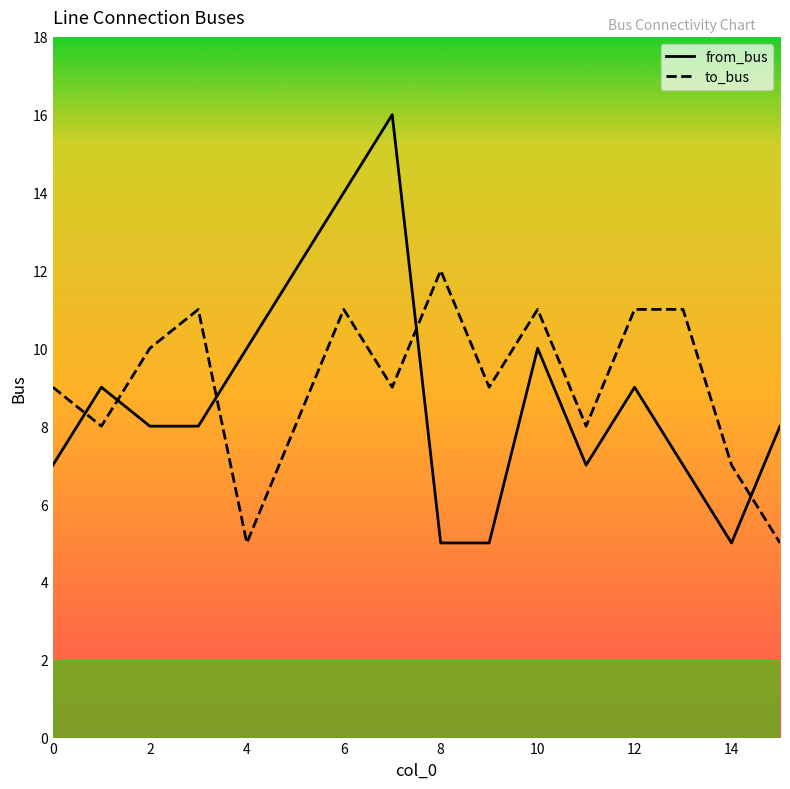

Which series has the widest spread of values?

from_bus